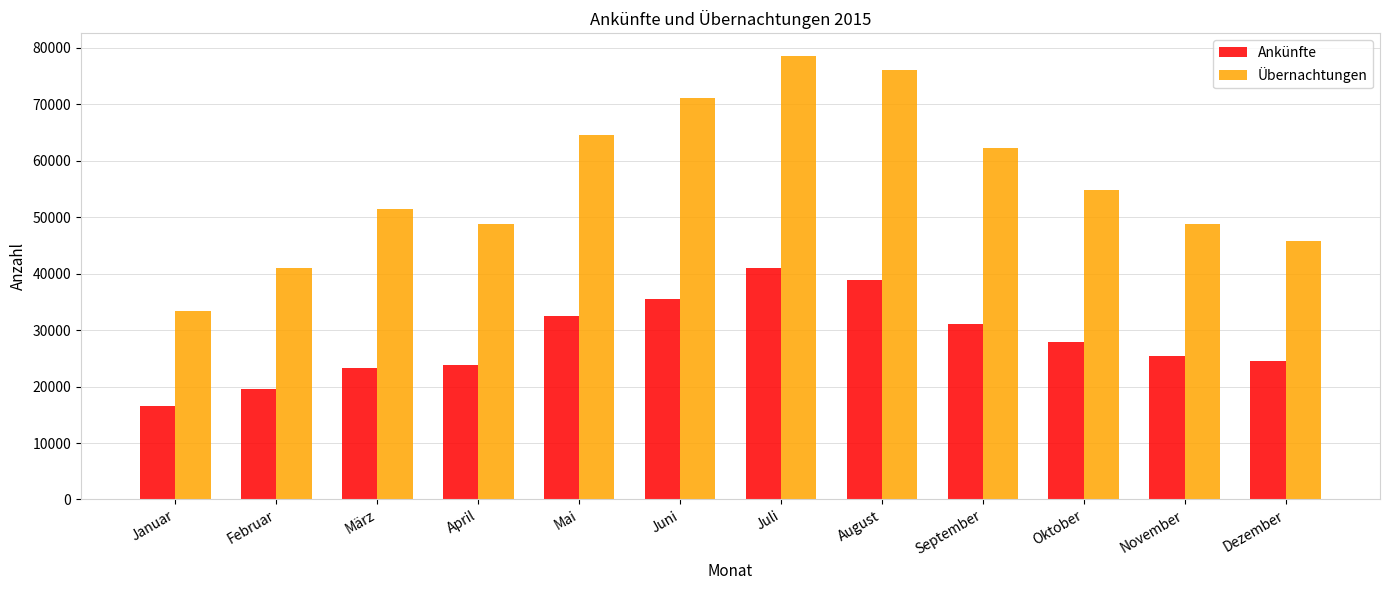

What is the greatest value displayed?

78622